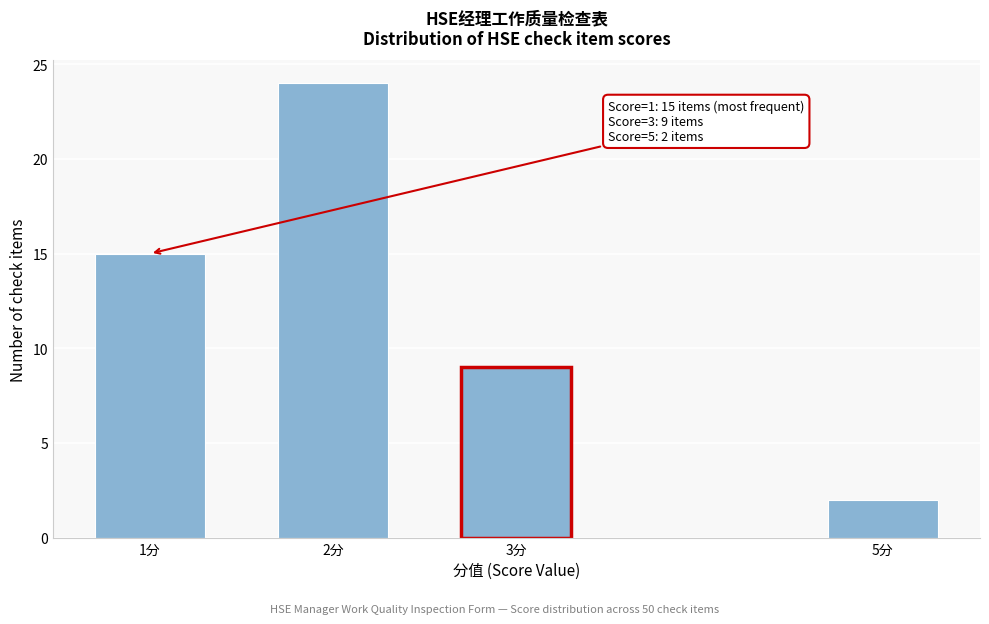

Reading left to right, what are all the values shown in this chart?

1分=15	2分=24	3分=9	5分=2